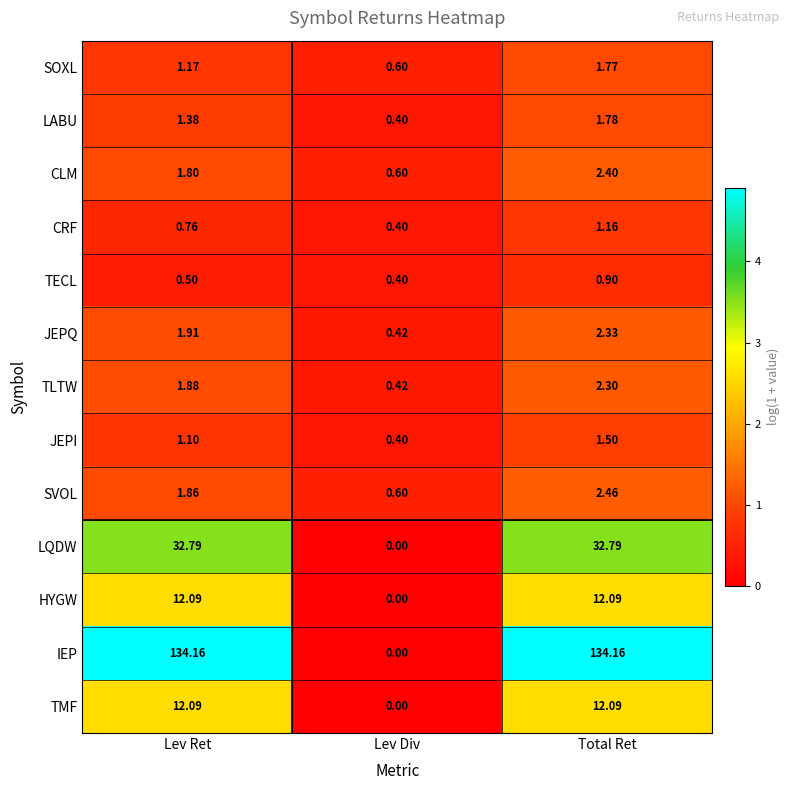

At which label is CRF closest to 0?

Lev Div